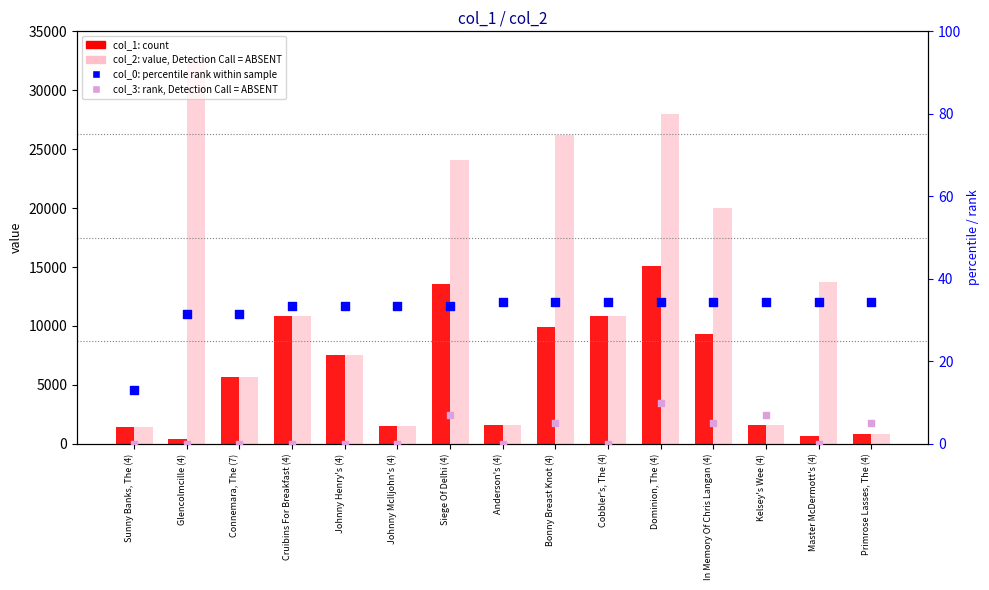

Which series has the largest Y range (max minus min)?

col_2 (ABSENT)